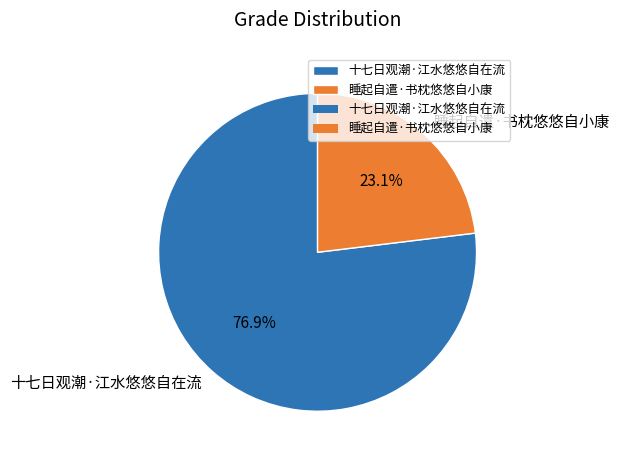

What percentage is the 十七日观潮·江水悠悠自在流 slice, to the nearest percent?

77%